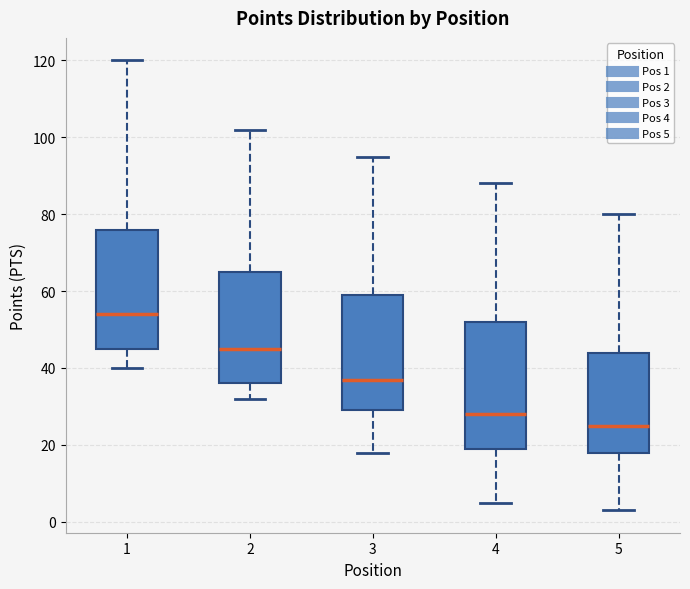

Which box's median line is the lowest?

5